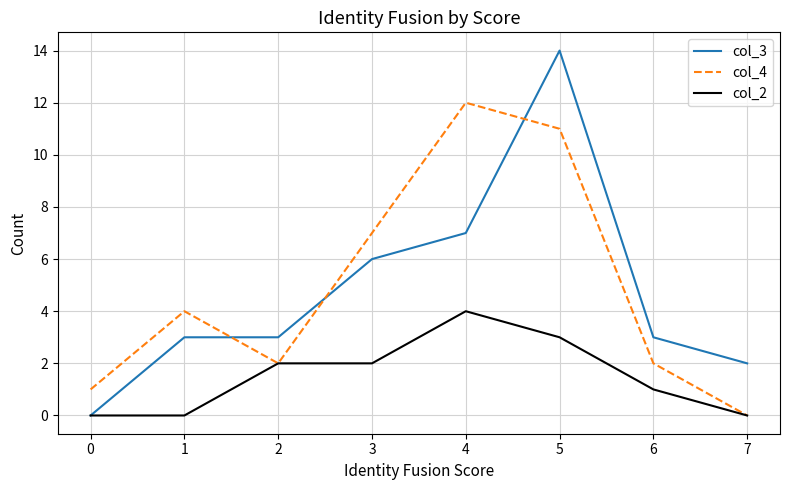

Which series has the largest total across all categories?

col_4